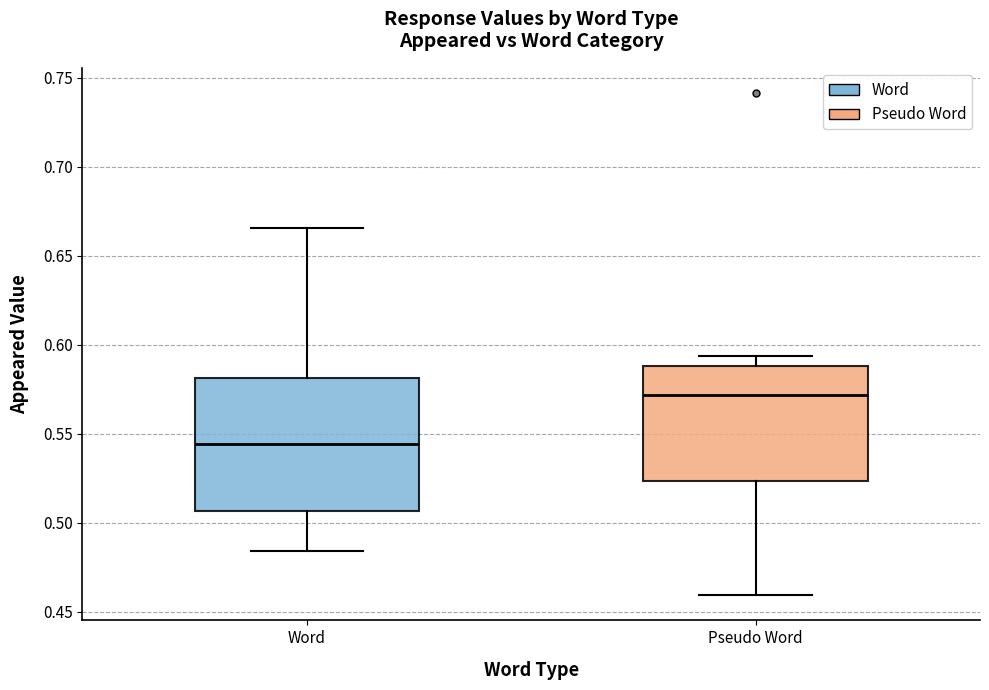

Which box is the tallest, from its lower edge to its upper edge?

Word